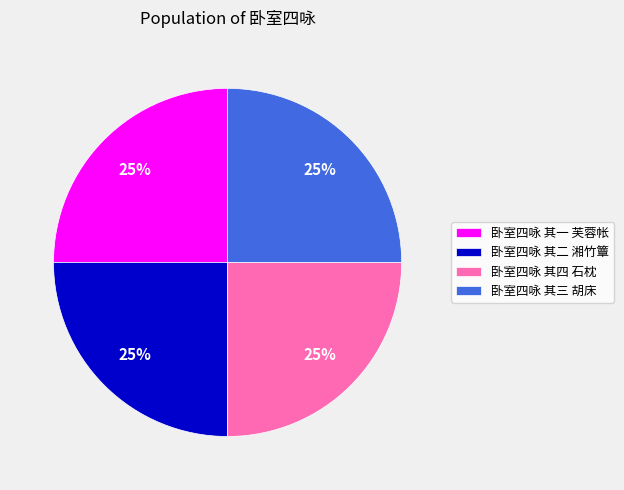

How many slices are in this pie chart?

4